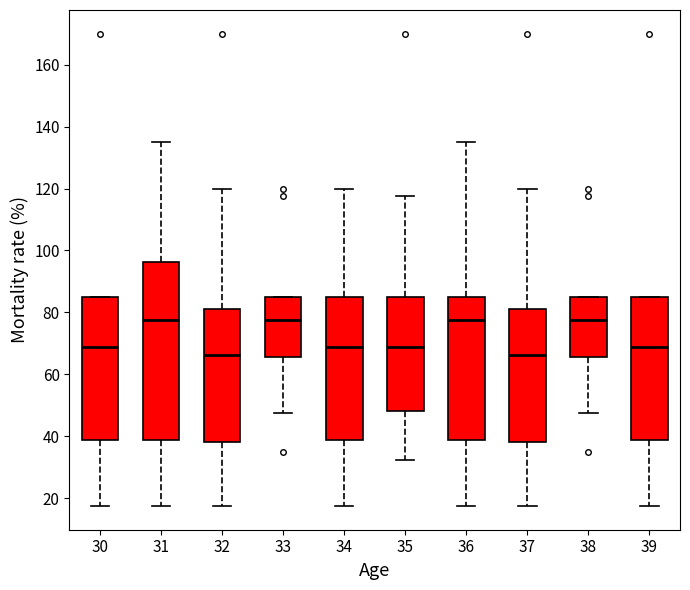

Which box is the tallest, from its lower edge to its upper edge?

31